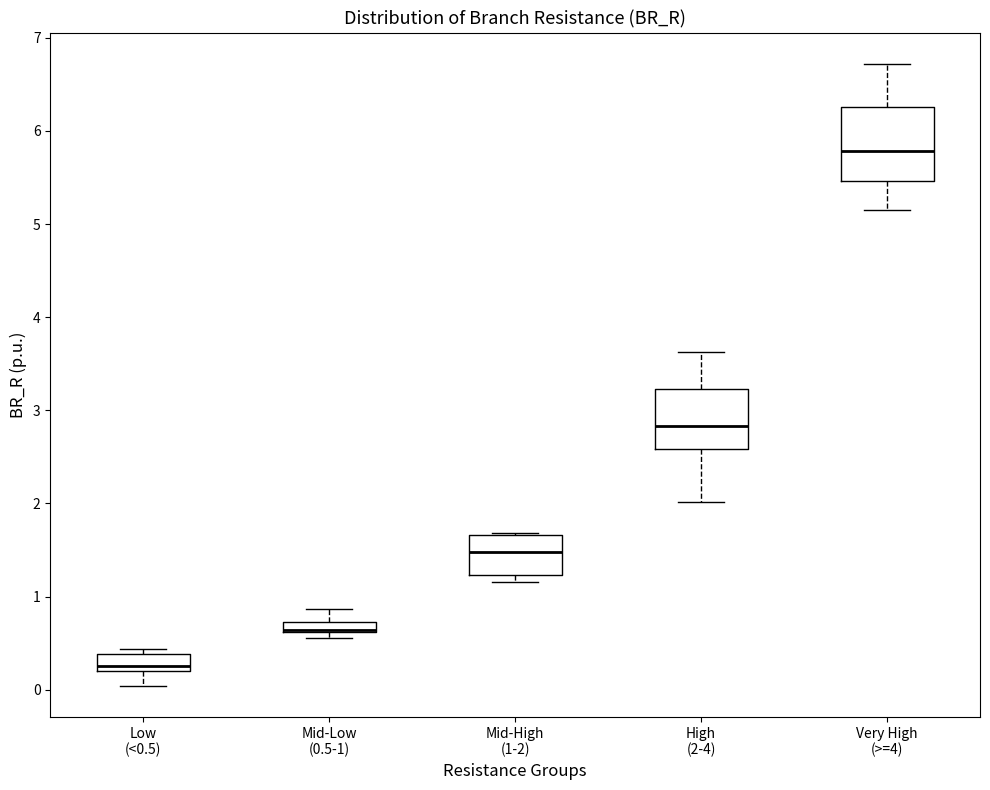

Where is the upper edge of the box for Low (<0.5) on the y-axis? The values are not printed on the chart, so give them approximately, as read against the axis.

0.4